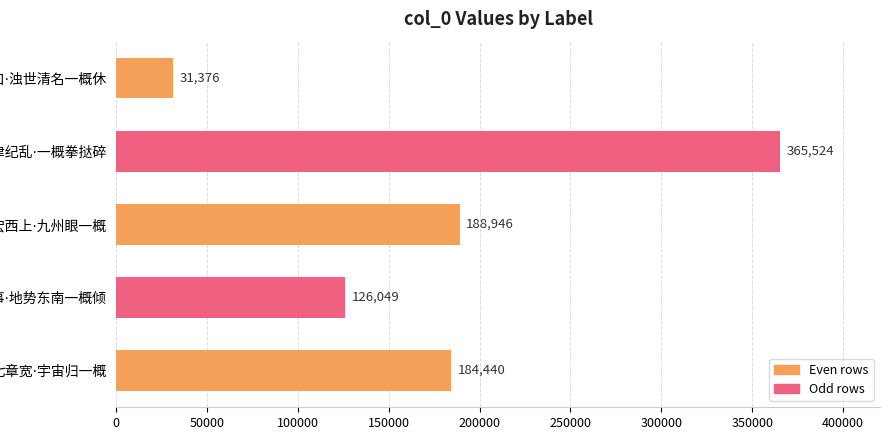

Are the bars grouped side by side (vs. stacked)?

No